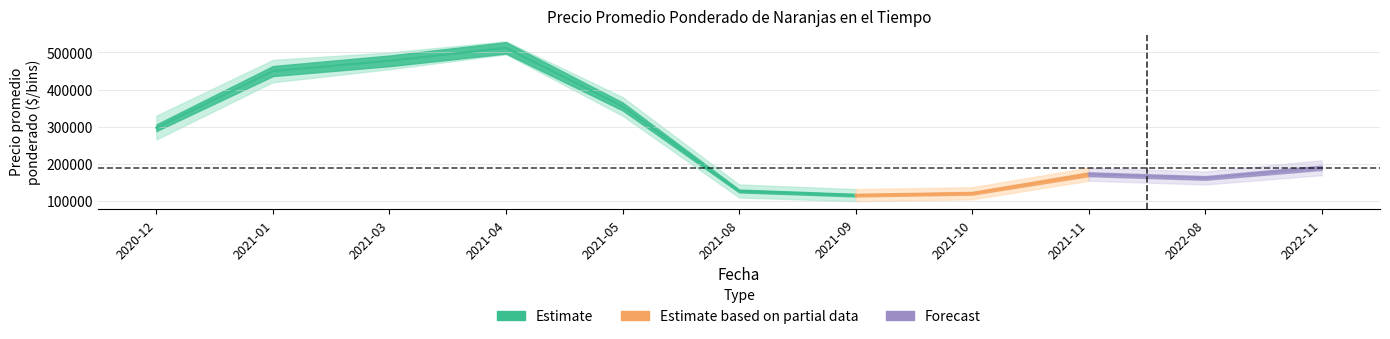

True or false: Precio promedio ponderado and Precio máximo cross at least once.

False